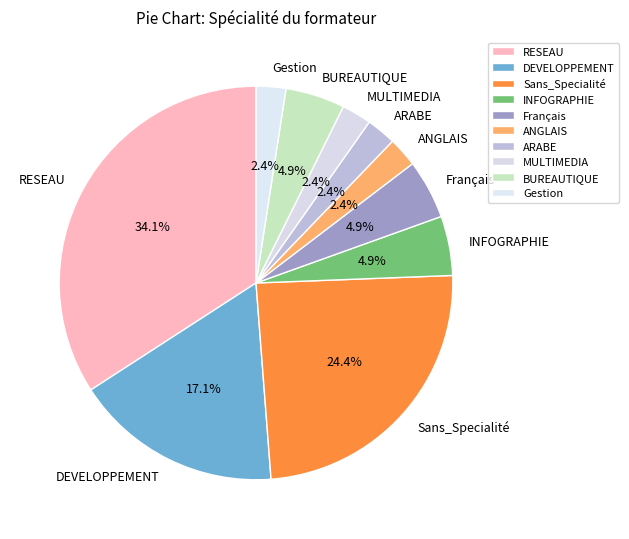

Is RESEAU the majority of the pie?

No